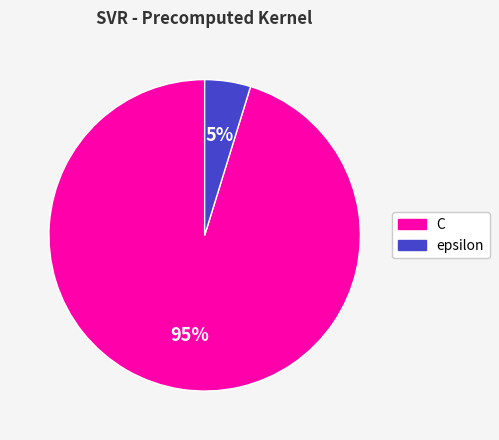

Between C and epsilon, which is larger?

C